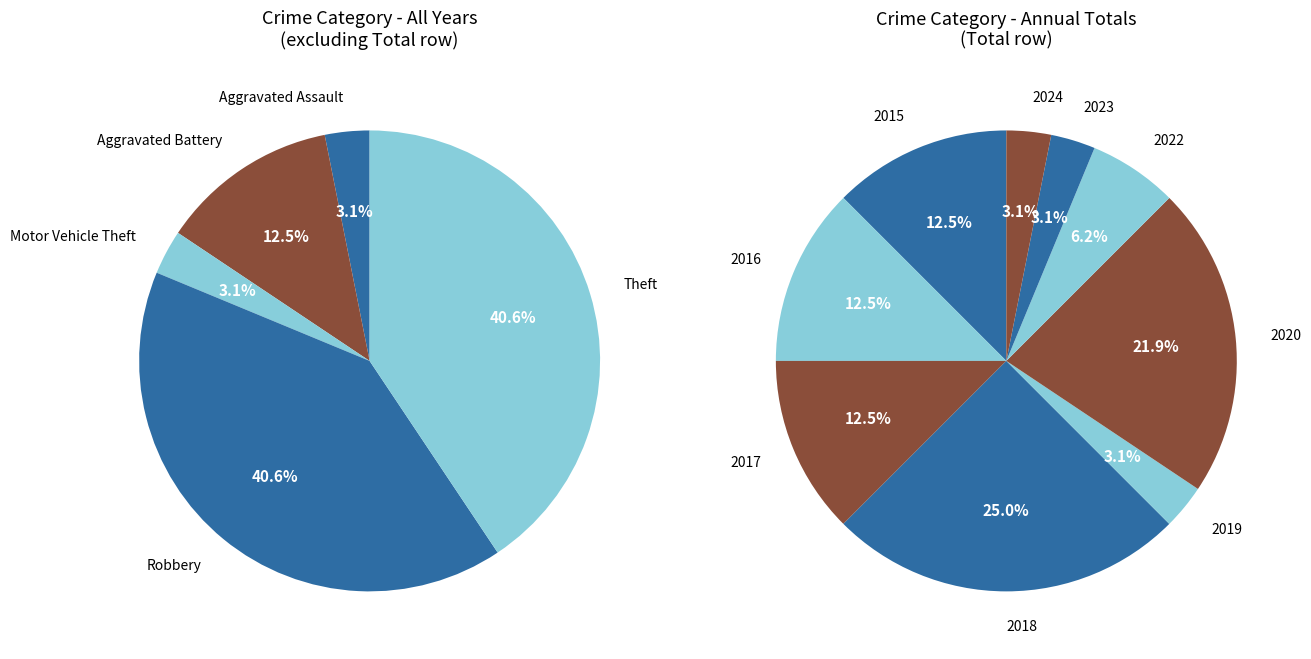

What is the largest slice in the pie chart?

Theft